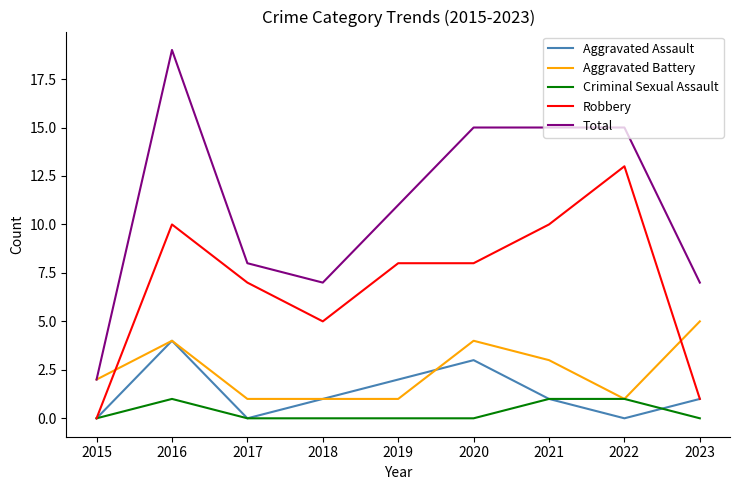

At which label is Total closest to 10?

2019